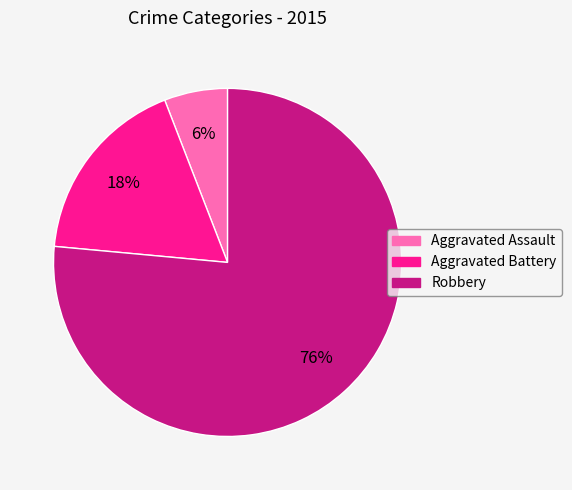

Which slice is the smallest?

Aggravated Assault